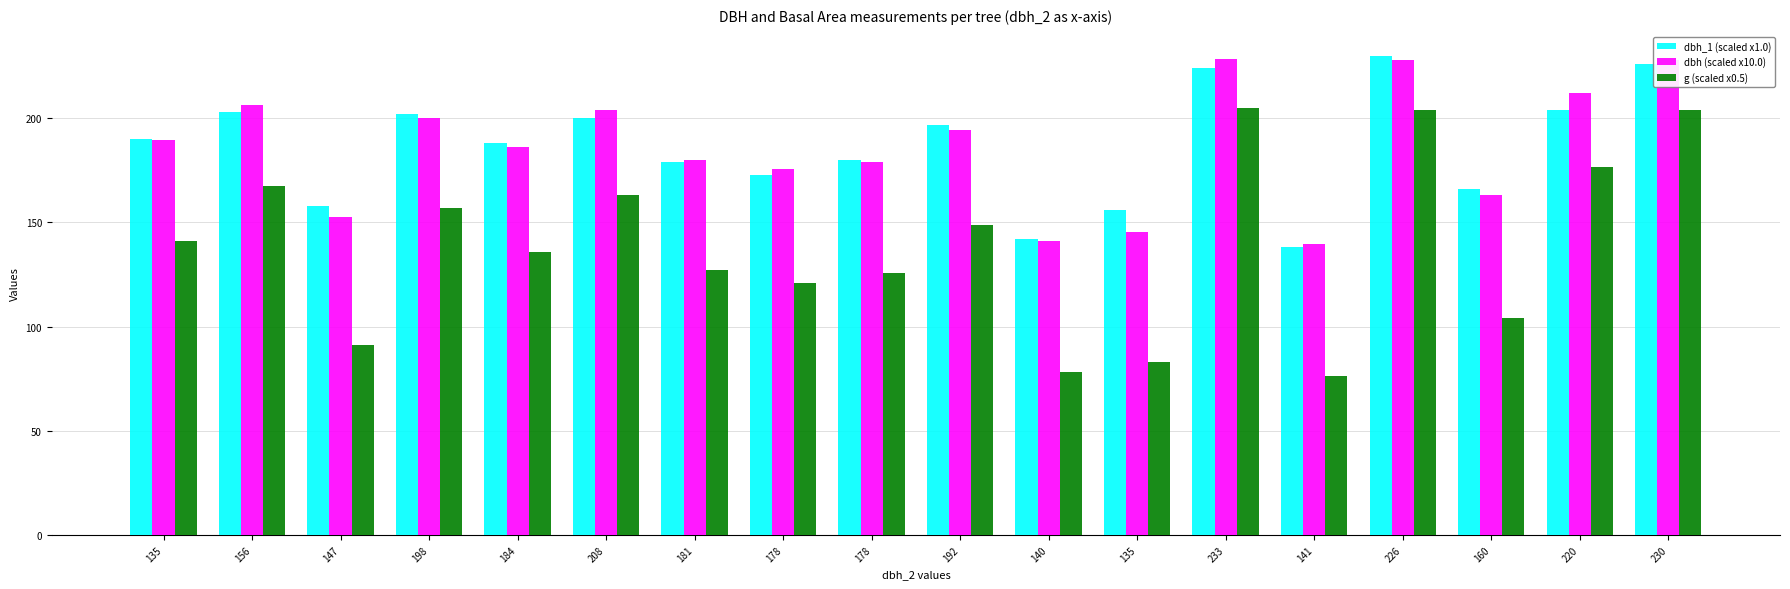

What is the total value across all series at 178?

469.4